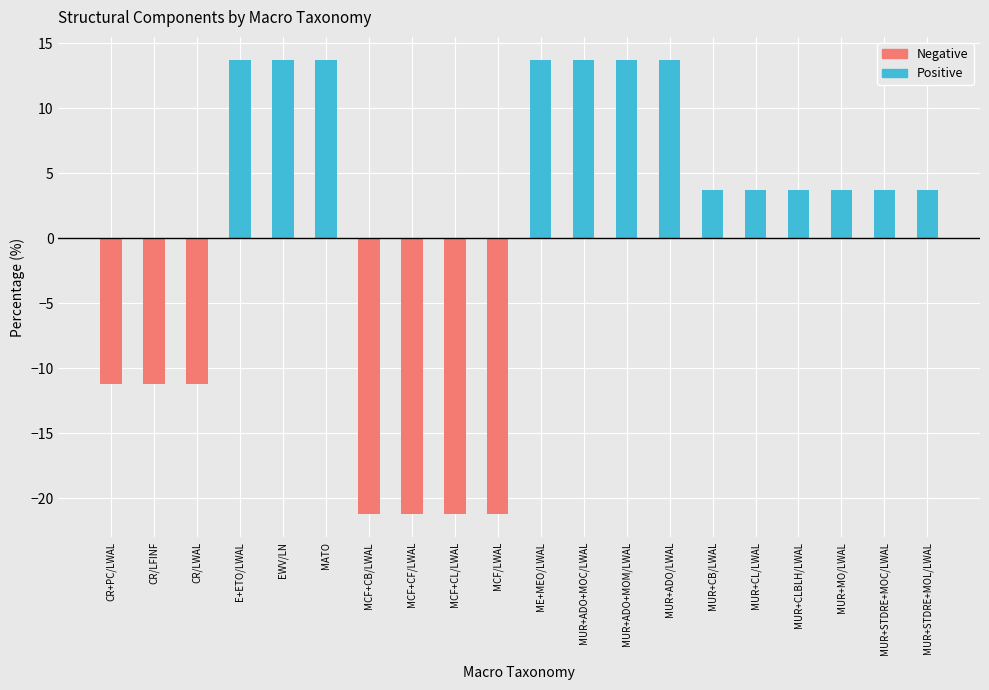

What is the difference between the maximum and minimum values in the structural series?

35